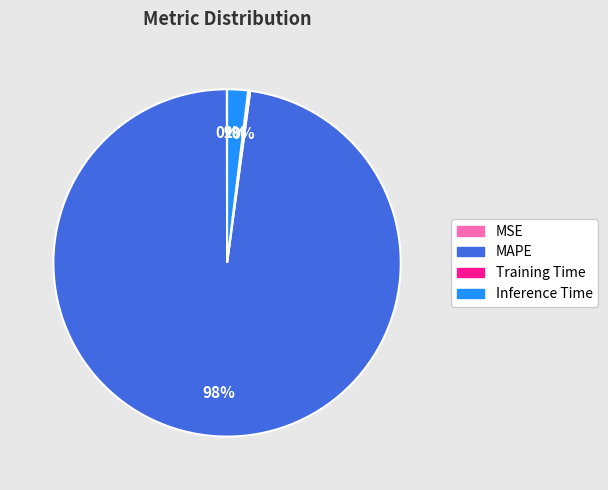

Is MAPE the majority of the pie?

Yes